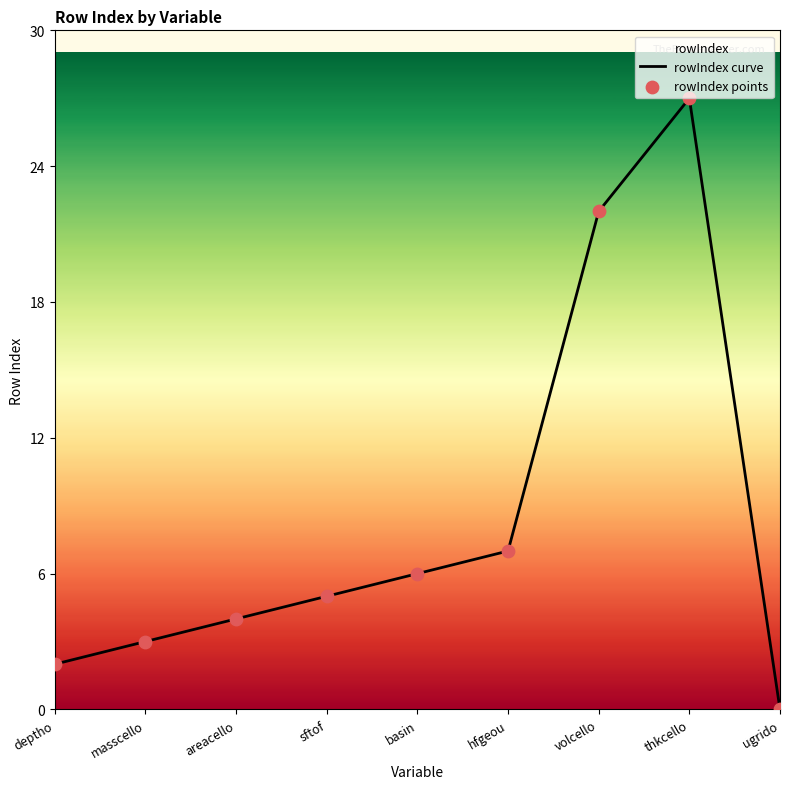

At how many categories does at least one series exceed 14?

2